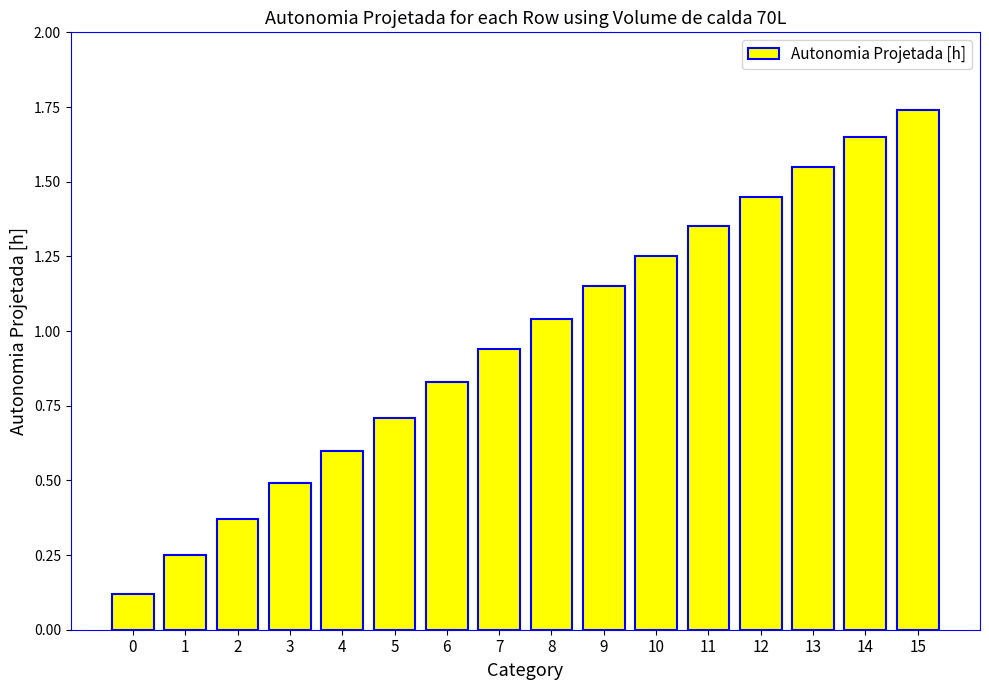

The value at 14 is 2.2. True or false?

False